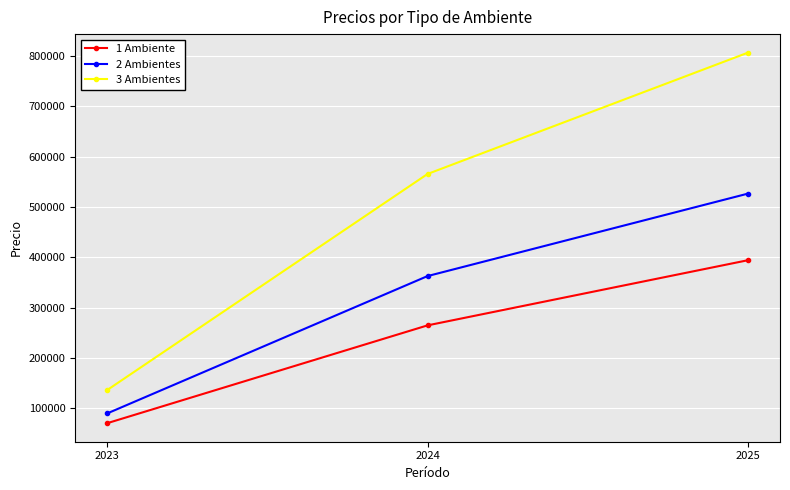

Which series has the widest spread of values?

3 Ambientes